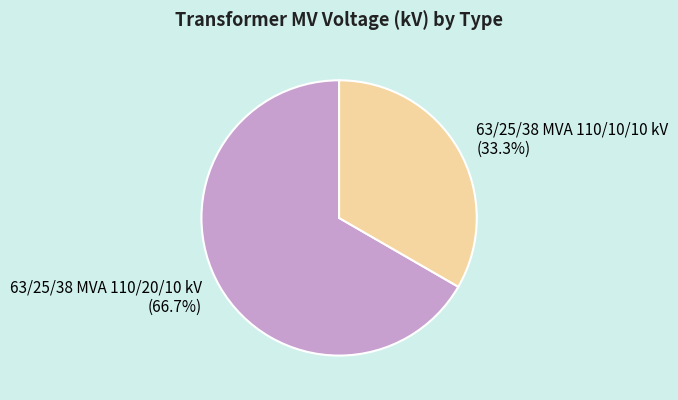

How many segments does this pie chart have?

2